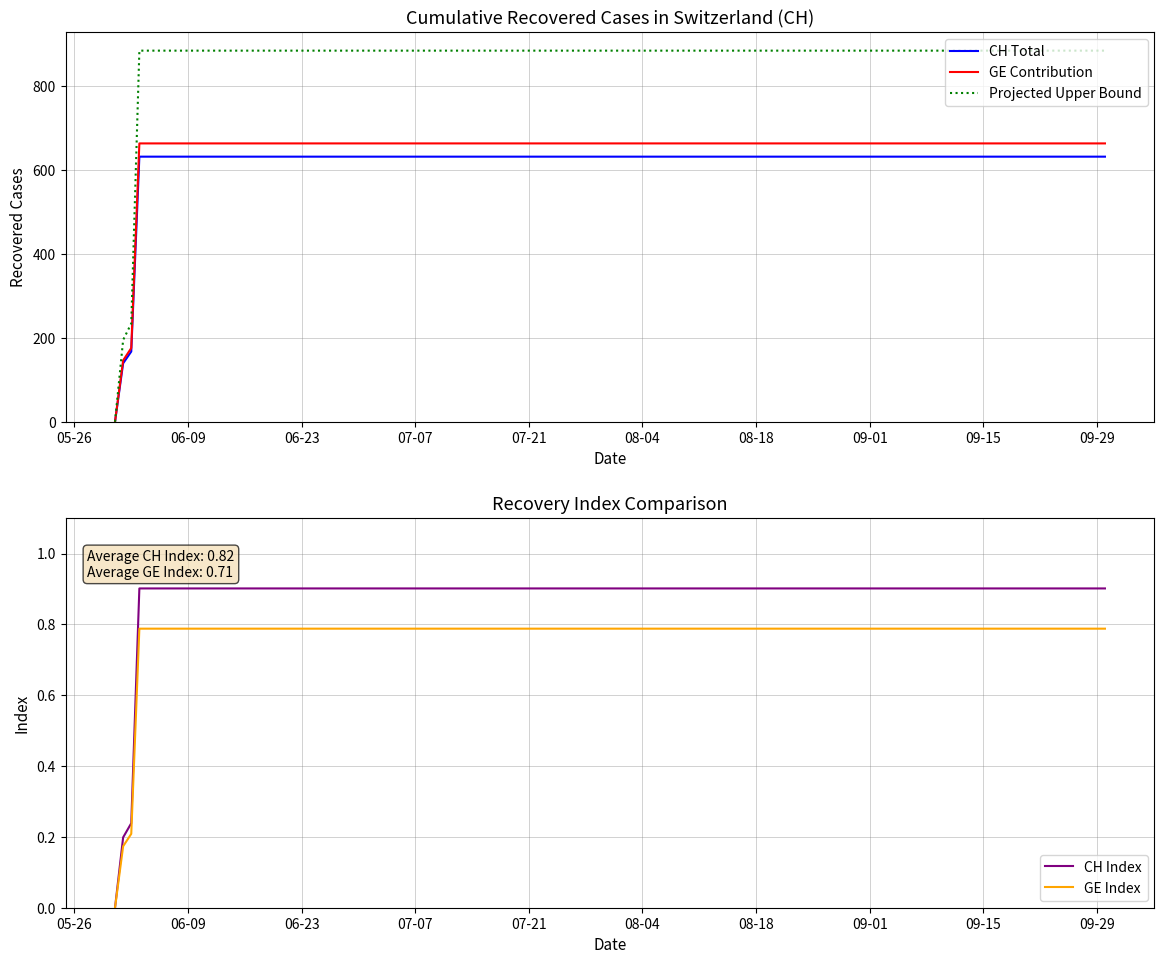

What is the highest value of the CH Total series?

631.0